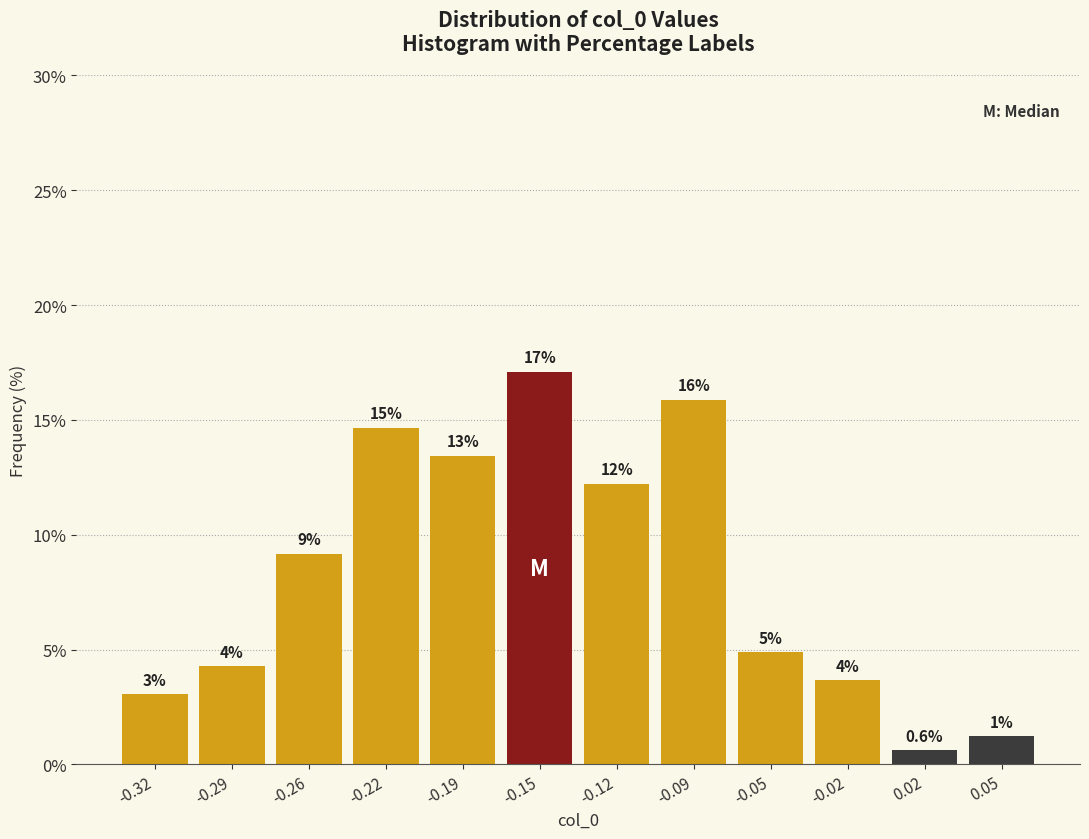

Does the chart contain any negative values?

No